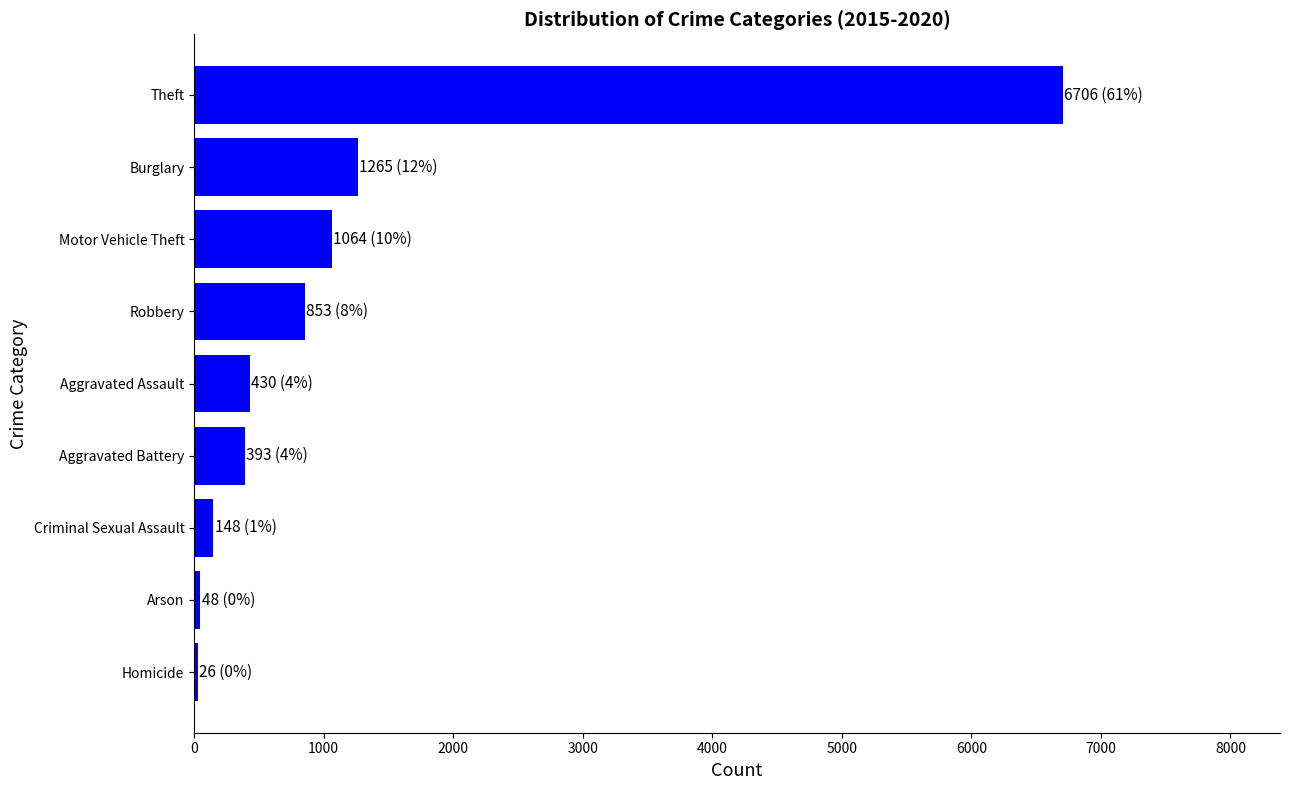

Between Robbery and Criminal Sexual Assault, which is larger?

Robbery